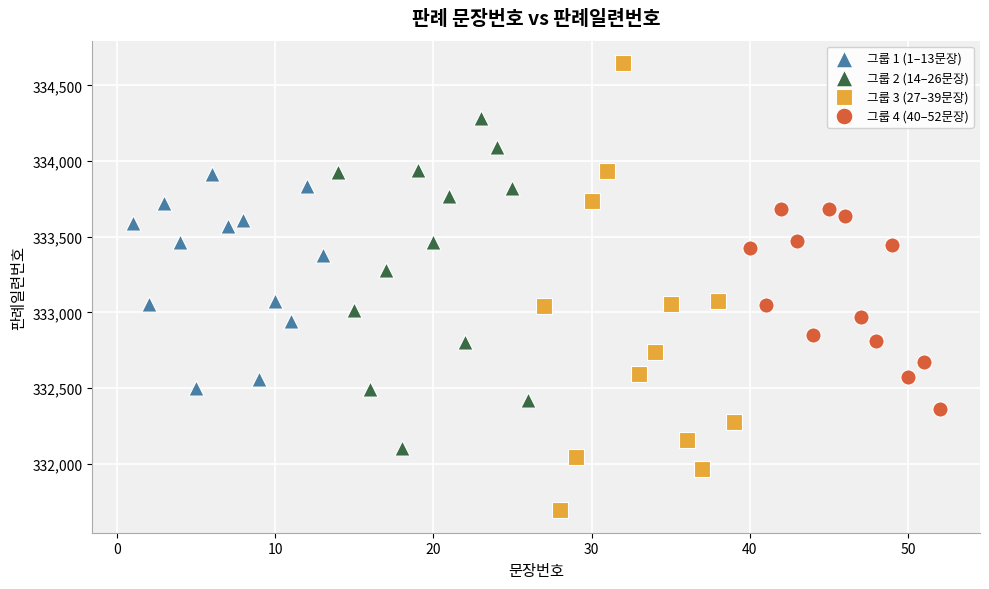

Which series has the widest spread of Y values?

그룹 3 (27–39문장)